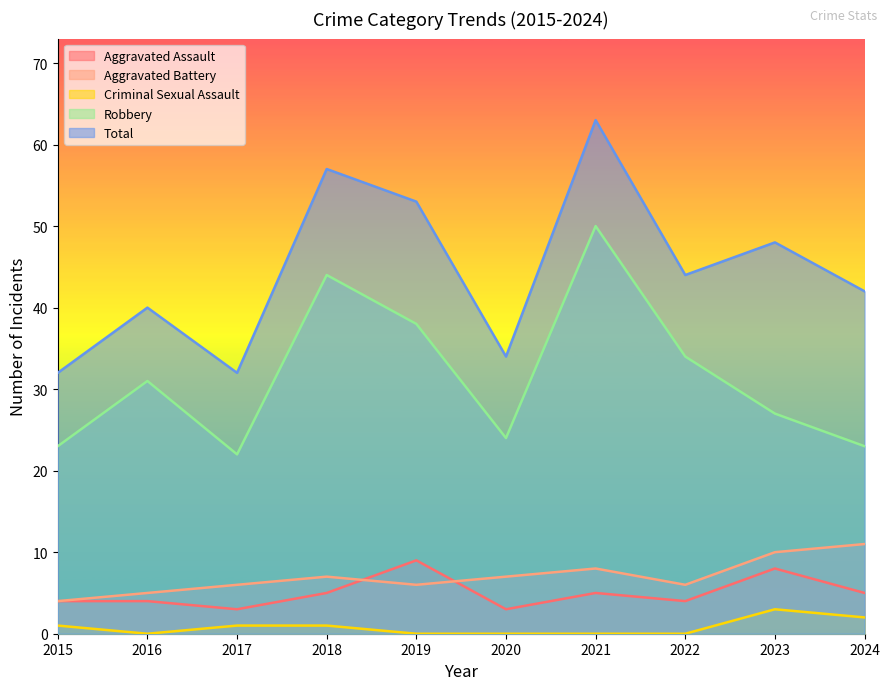

Is the value of Robbery at 2015 greater than the value of Aggravated Battery at 2016?

Yes